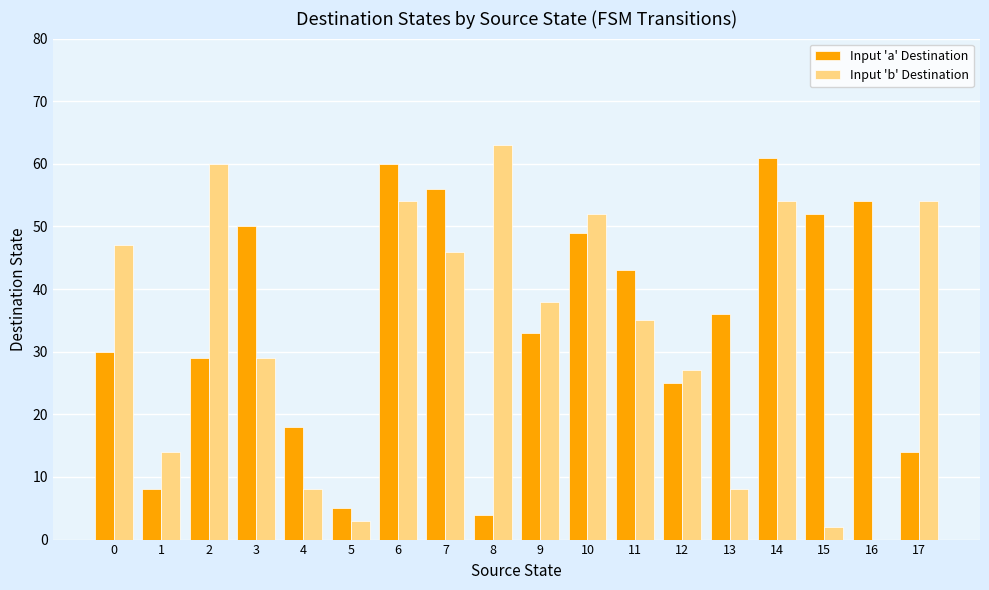

What are all the series names shown in the legend?

Input 'a' Destination, Input 'b' Destination